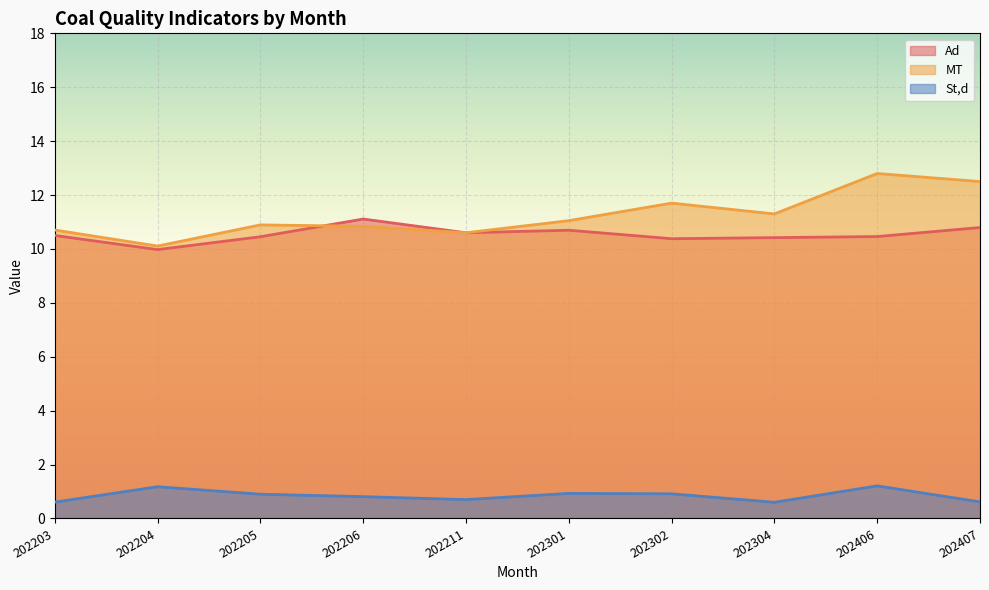

True or false: MT has more than 1 points higher than both neighbors.

True